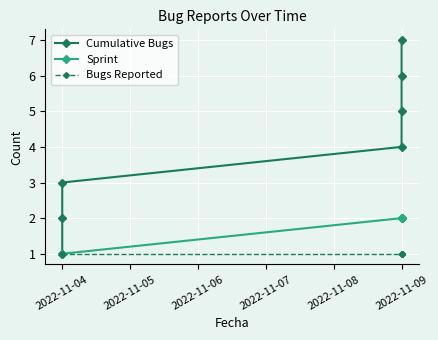

Which series has the largest total across all categories?

Cumulative Bugs